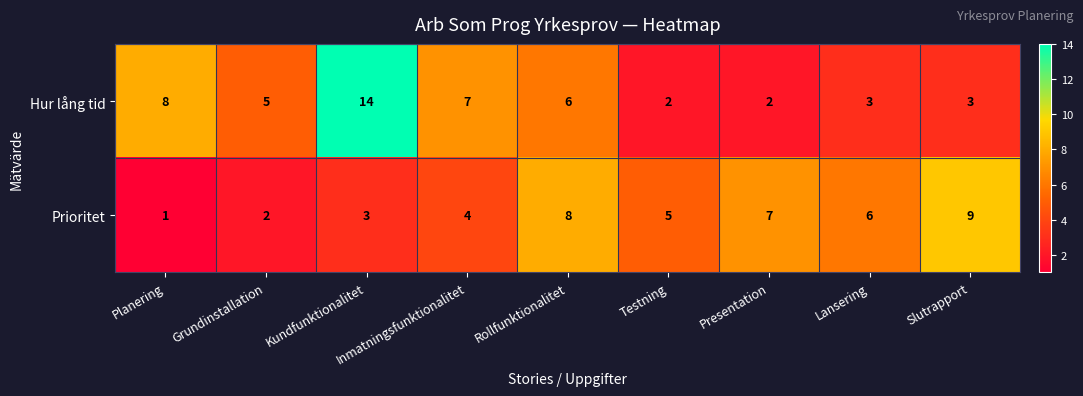

What is the greatest value displayed?

14